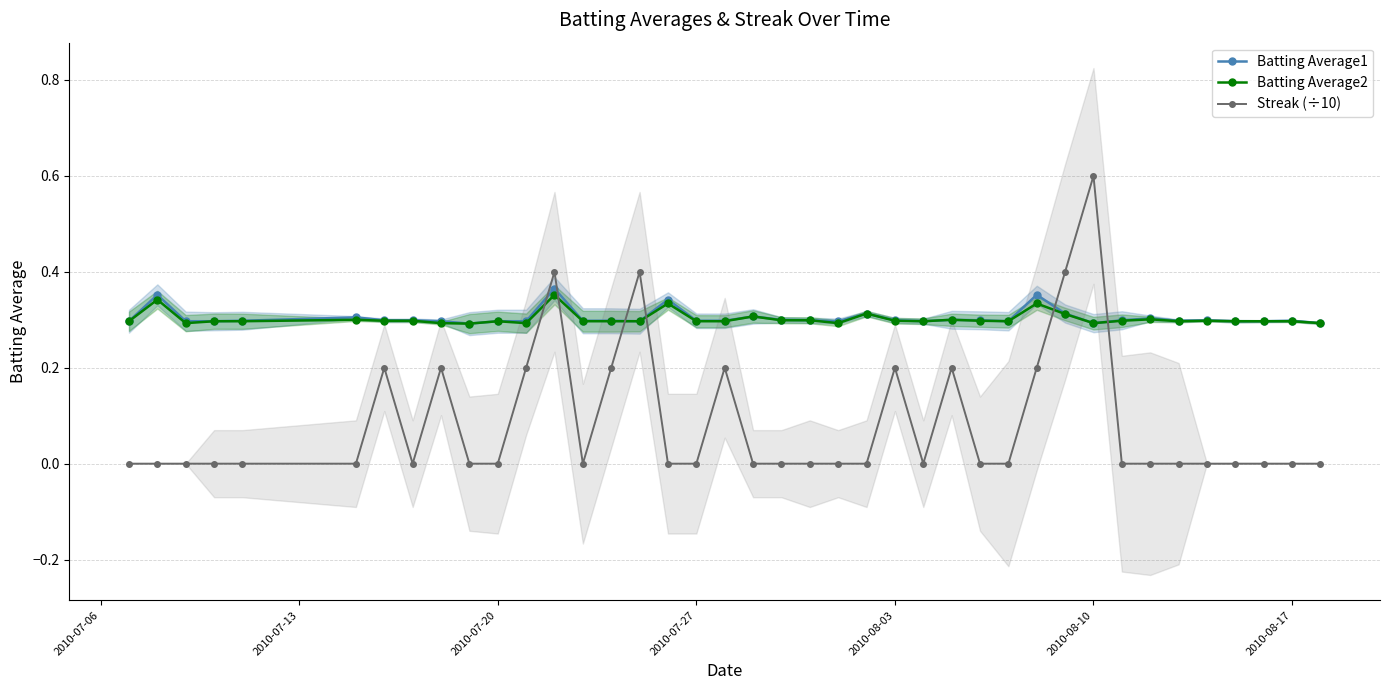

What is the minimum value for Batting Average2?

0.3